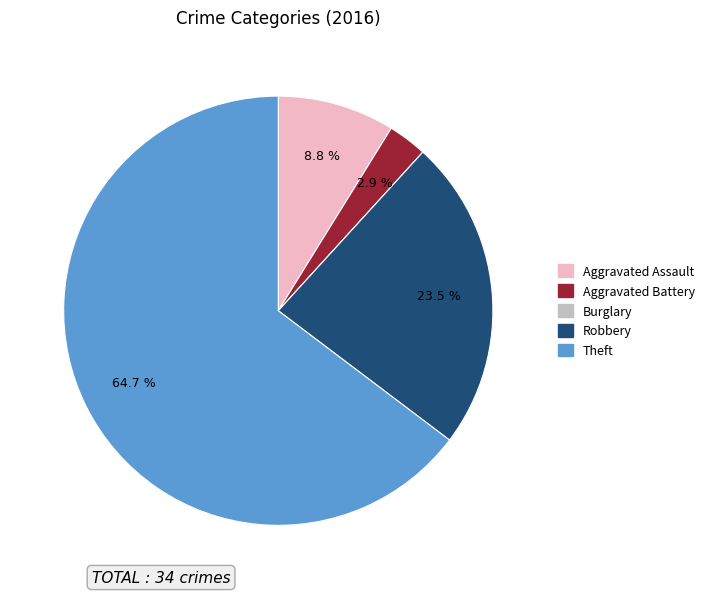

Is there any slice that represents more than half of the pie?

Yes